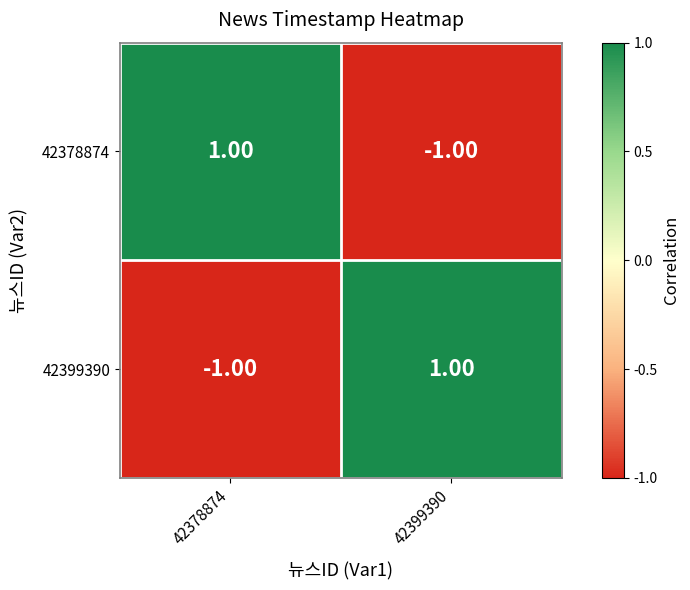

Rank the series at 42378874 from lowest to highest value.

42399390, 42378874